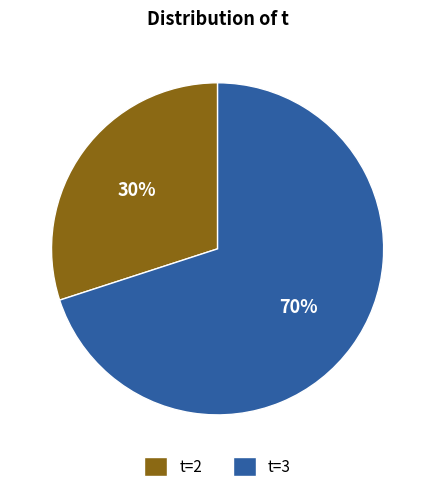

Combined, do t=3 and t=2 account for over 50%?

Yes